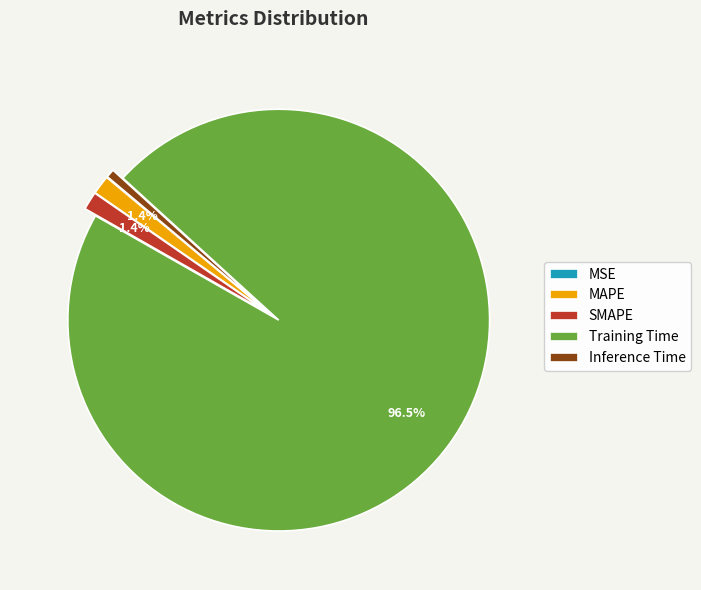

Do SMAPE and Inference Time together represent more than half of the pie?

No